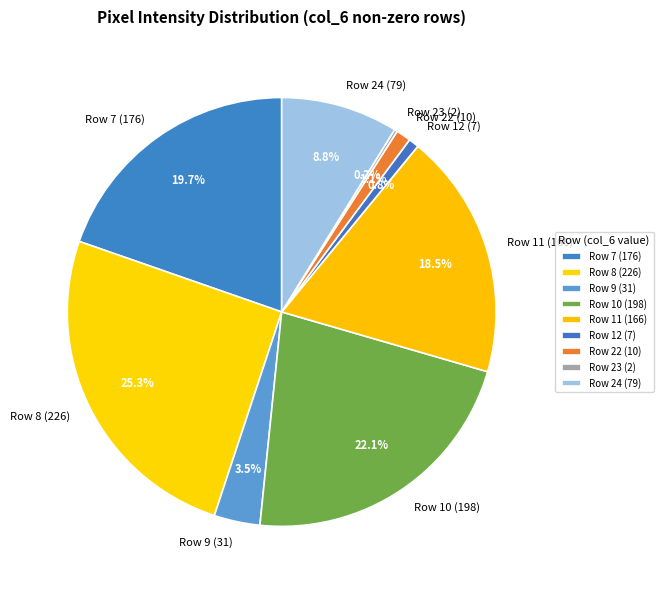

Which has a higher value, Row 9 (31) or Row 7 (176)?

Row 7 (176)